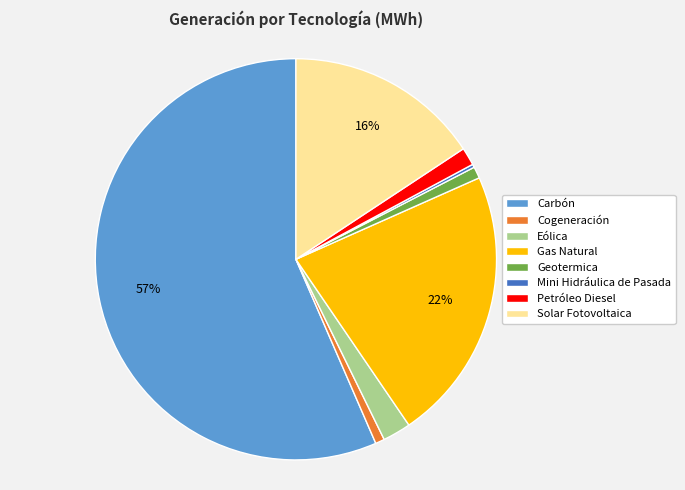

Between Geotermica and Gas Natural, which is larger?

Gas Natural